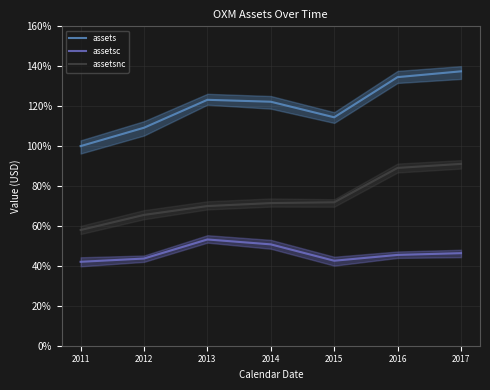

Read the assets value at 2013.

123.2